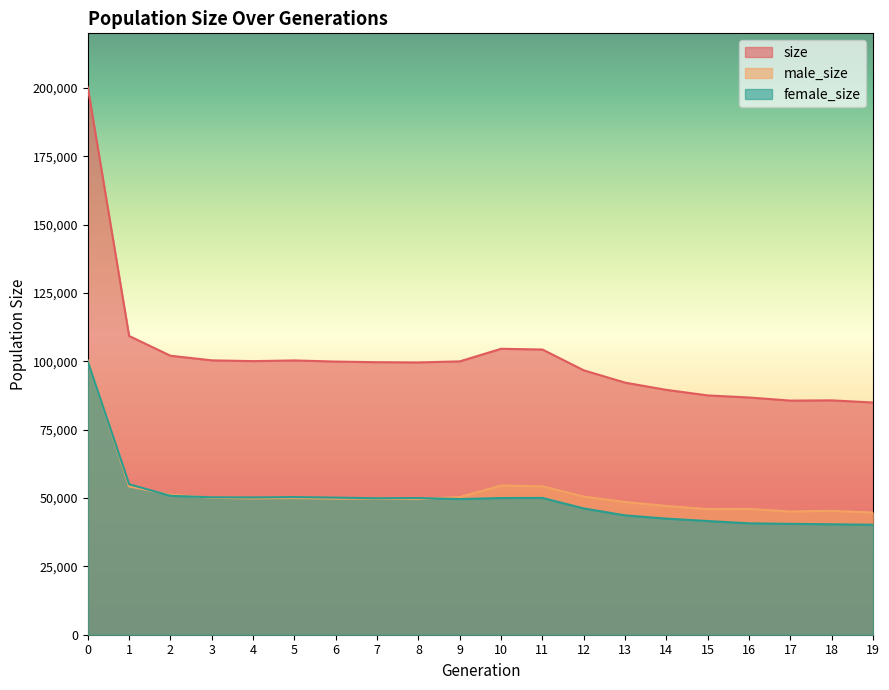

True or false: size and female_size intersect in this chart.

False